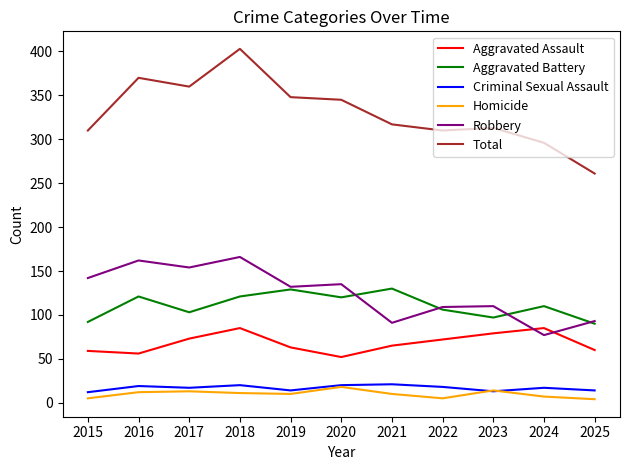

True or false: Criminal Sexual Assault and Aggravated Battery intersect in this chart.

False